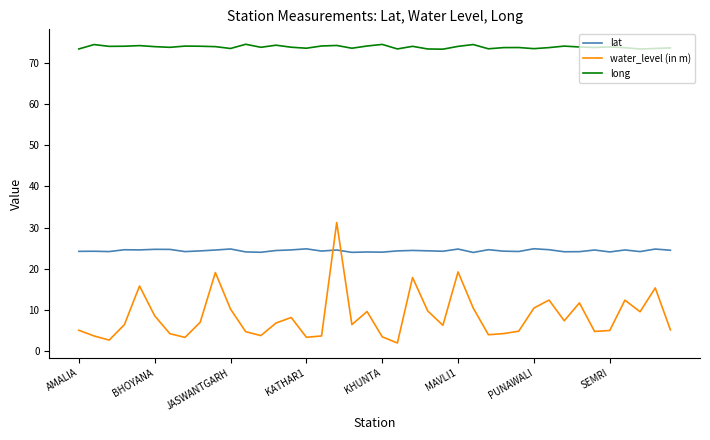

What is the maximum value shown in the chart?

74.5